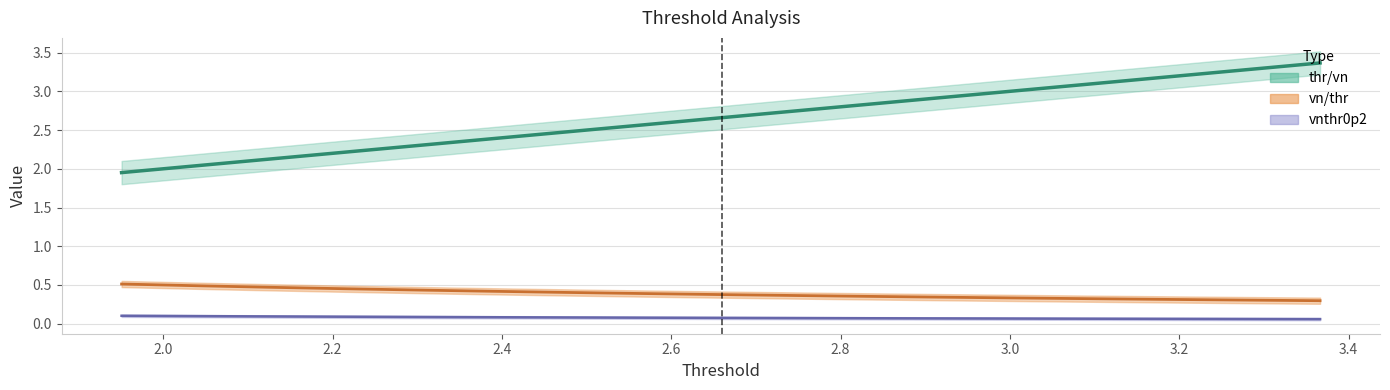

What is the maximum value for vnthr0p2?

0.1